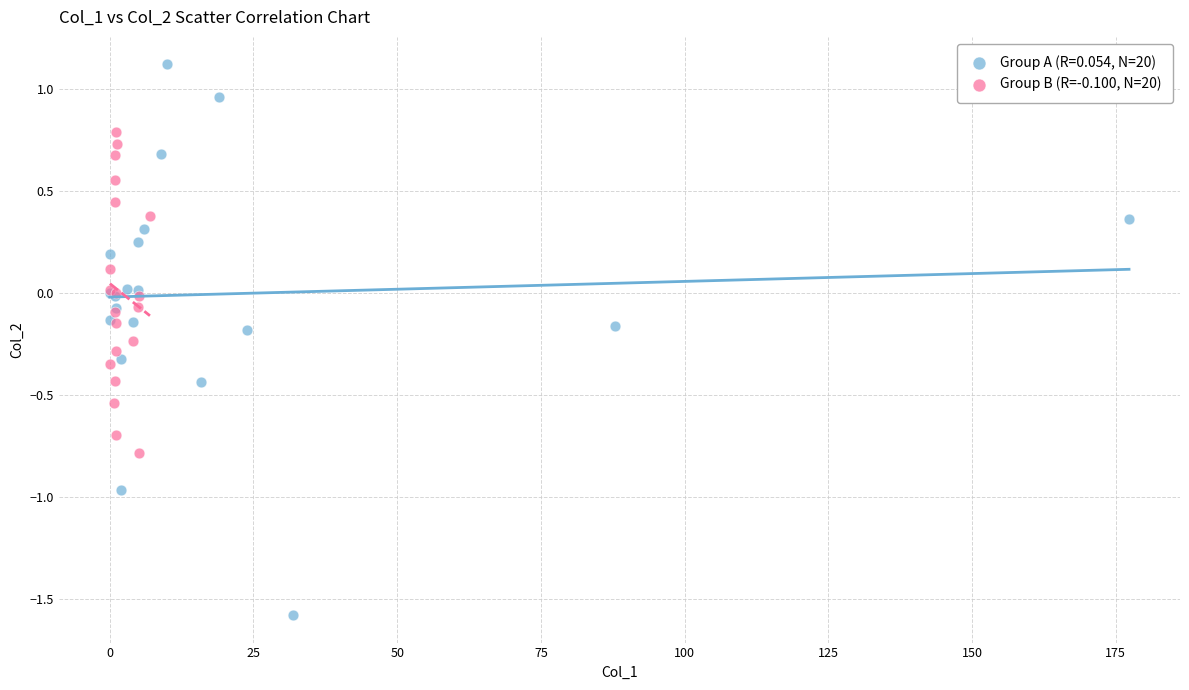

Which series contains the highest Y value?

Group A (R=0.054, N=20)